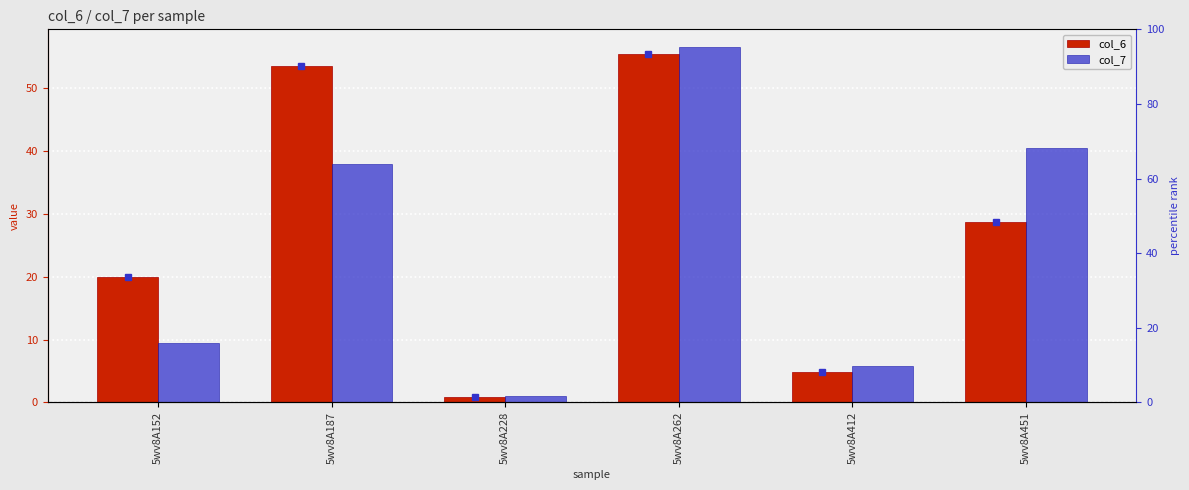

At 5wv8A228, list the series in order from largest to smallest.

col_7, col_6